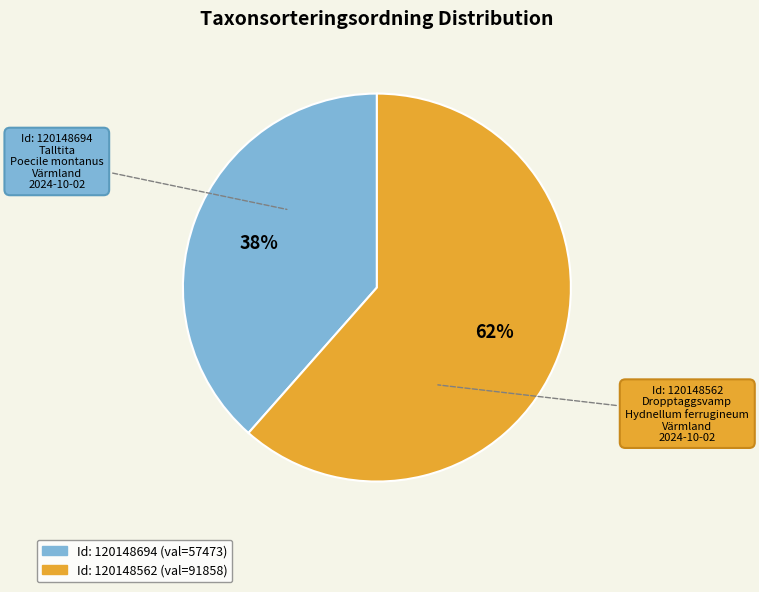

To the nearest percent, what is the average slice percentage?

50%